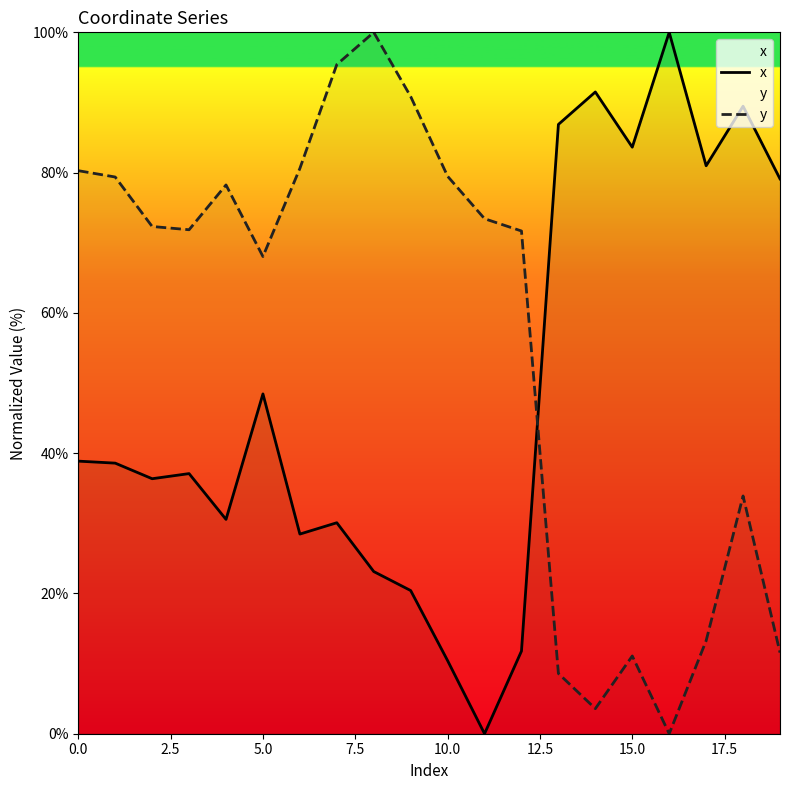

Which series has the largest range (max minus min)?

x